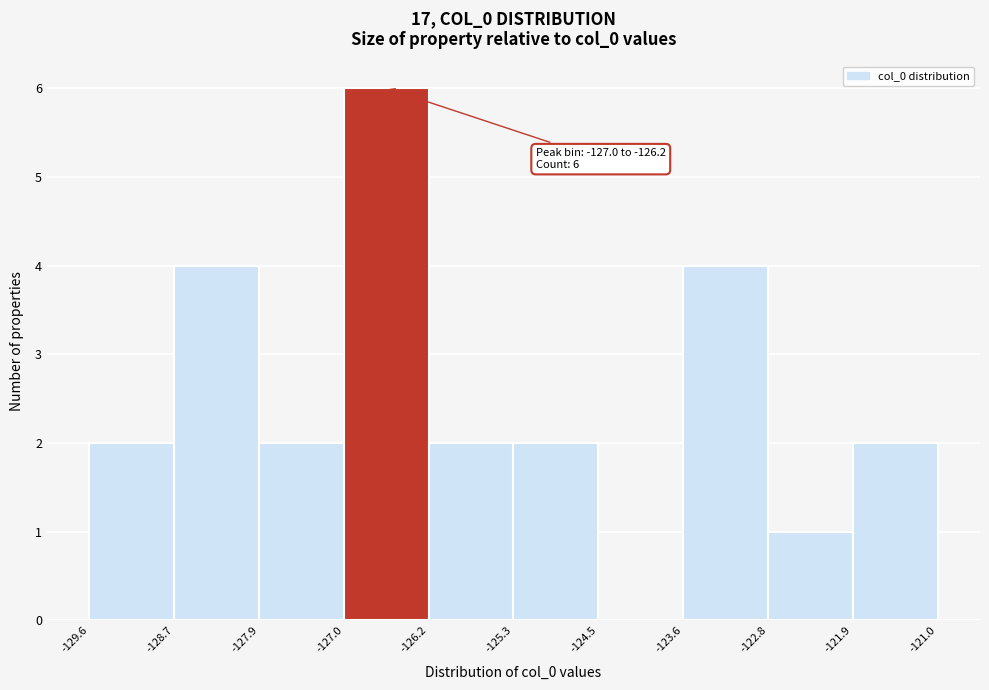

Which range on the x-axis has the tallest bar?

-127.0 to -126.2